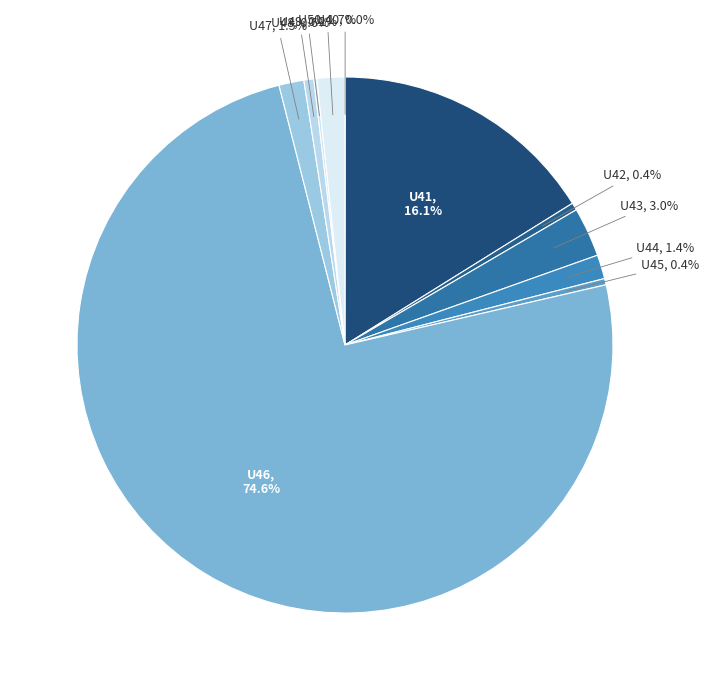

What is the total percentage of U43 and U42?

3.4%